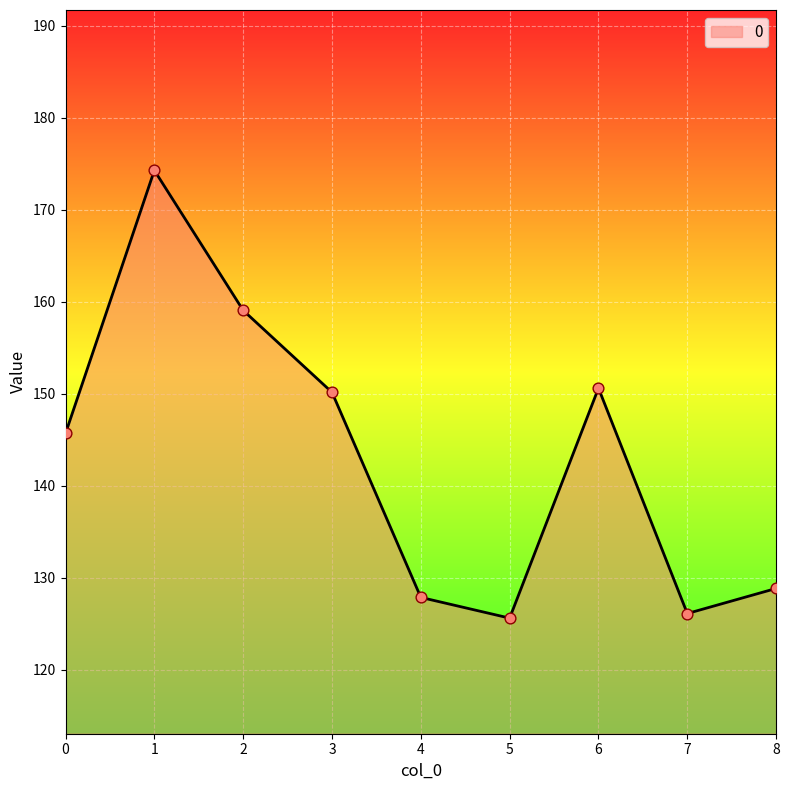

What is the change in value from 0 to 8?

-16.9